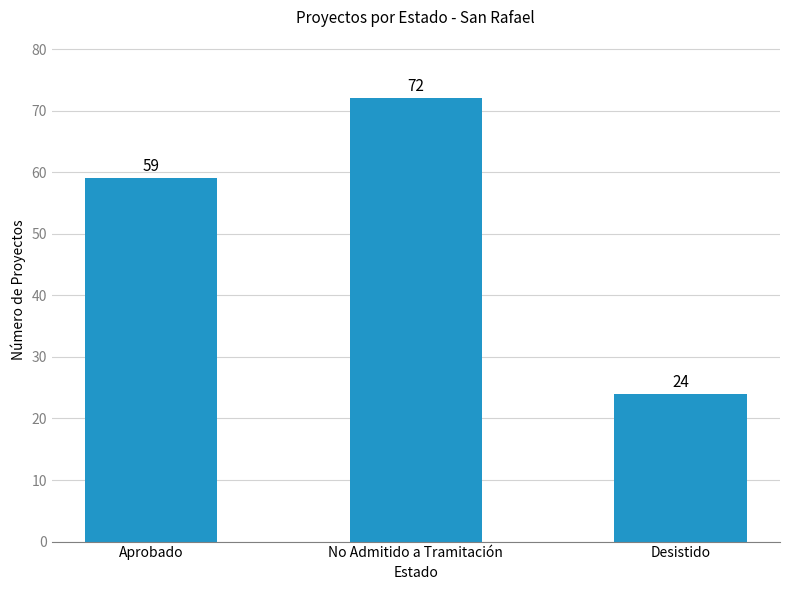

How many data points are less than 59?

1